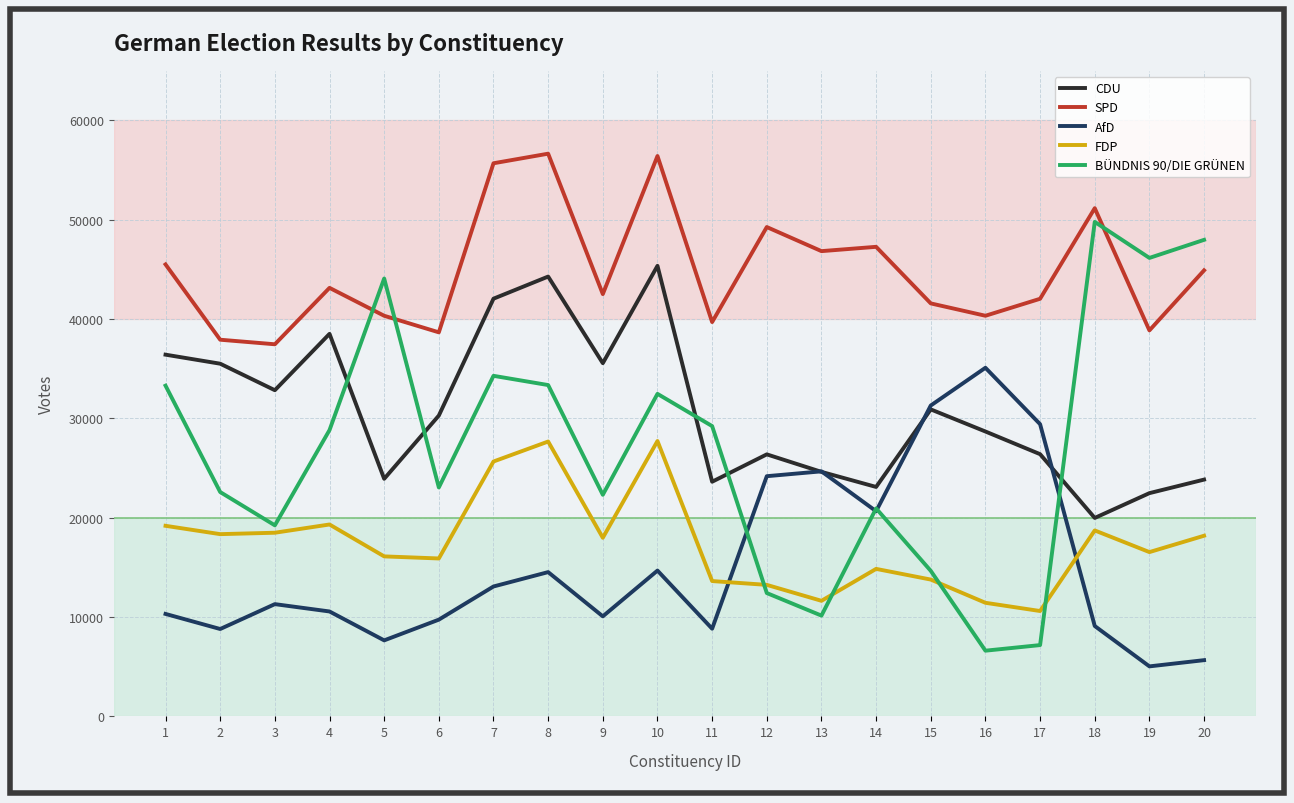

List the series in order of their peak value, highest first.

SPD, BÜNDNIS 90/DIE GRÜNEN, CDU, AfD, FDP